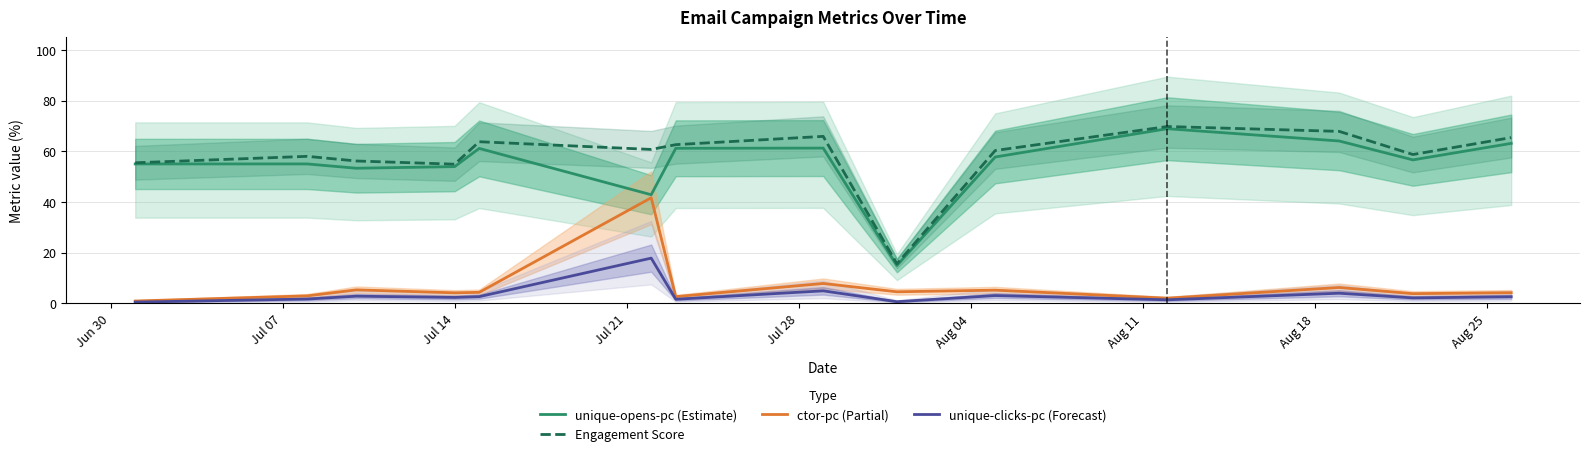

Rank the series by their maximum value, from lowest to highest.

unique-clicks-pc (Forecast), ctor-pc (Partial), unique-opens-pc (Estimate), Engagement Score